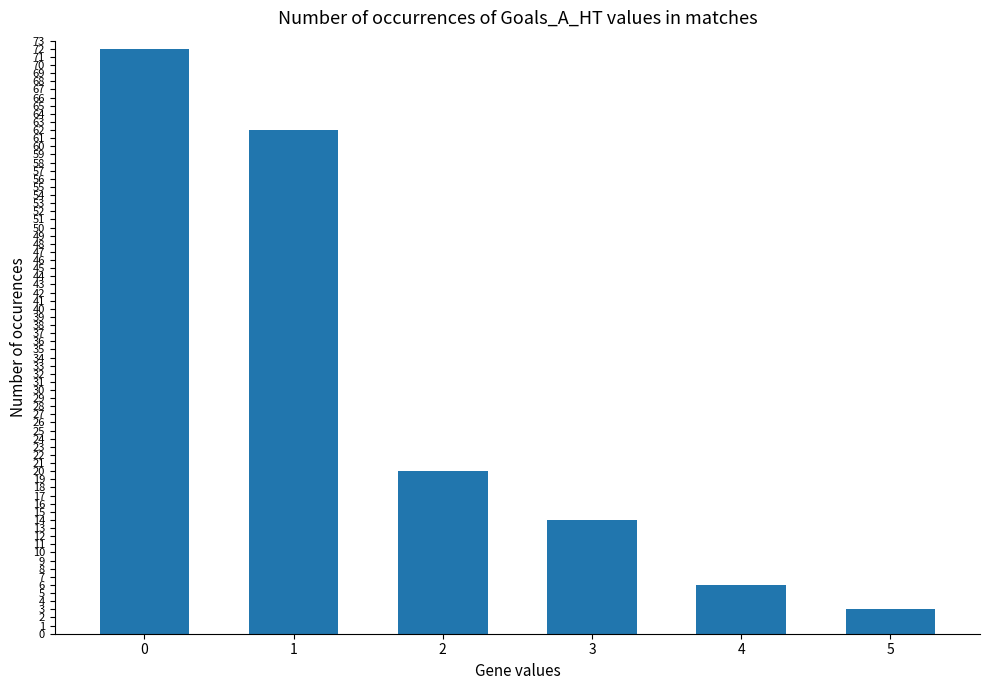

What is the difference between the values at 3 and 0?

58